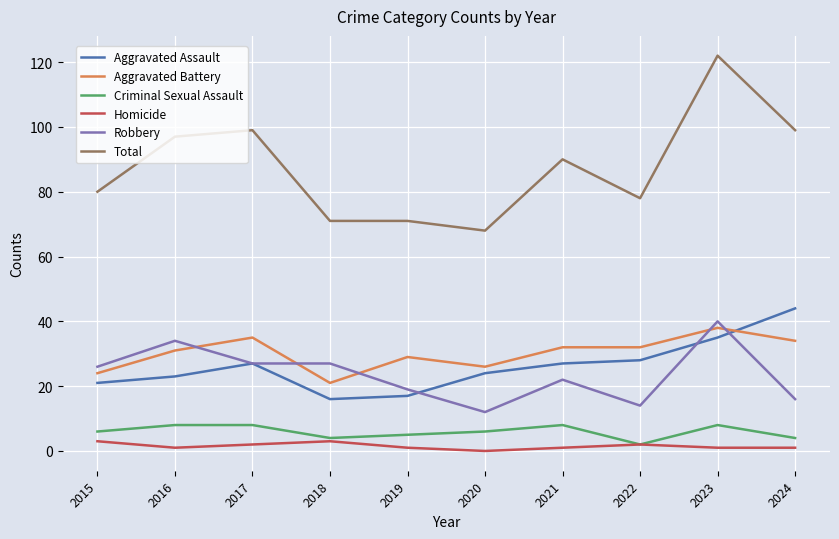

Which label corresponds to the largest value in the chart?

2023